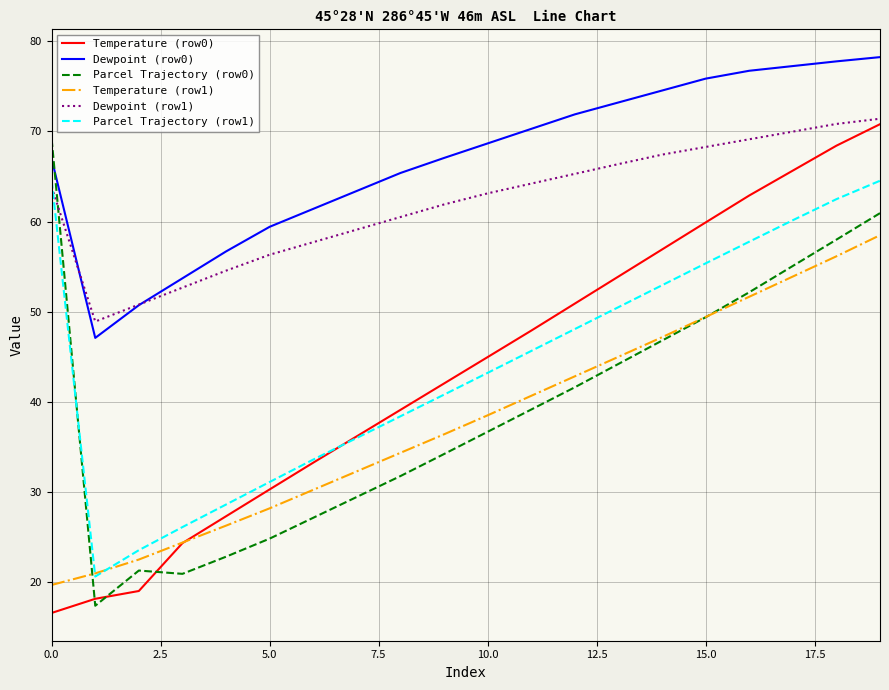

How many intersections are there between Parcel Trajectory (row0) and Dewpoint (row1)?

1